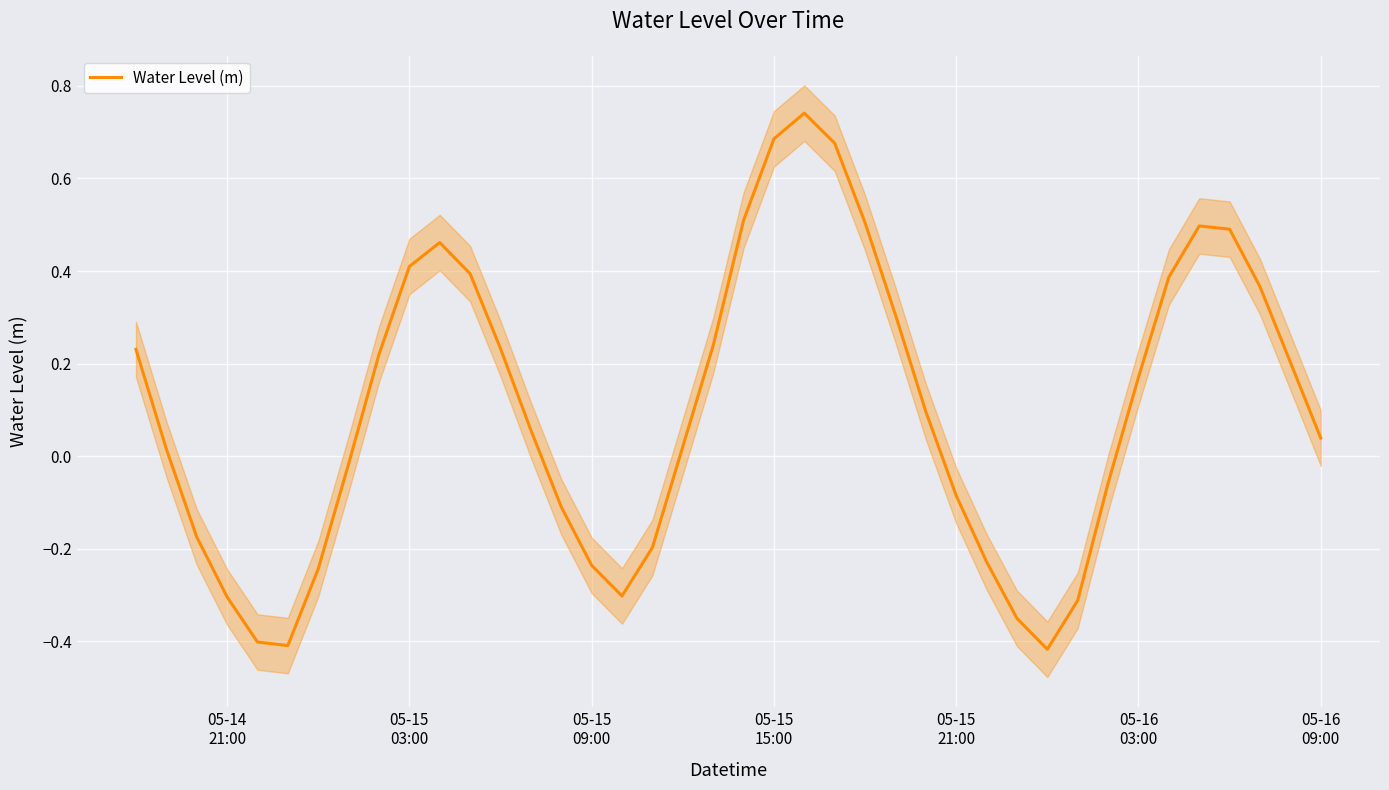

Reading left to right, what are all the values shown in this chart?

0.2	0.0	-0.2	-0.3	-0.4	-0.4	-0.2	-0.0	0.2	0.4	0.5	0.4	0.2	0.1	-0.1	-0.2	-0.3	-0.2	0.0	0.2	0.5	0.7	0.7	0.7	0.5	0.3	0.1	-0.1	-0.2	-0.4	-0.4	-0.3	-0.1	0.2	0.4	0.5	0.5	0.4	0.2	0.0